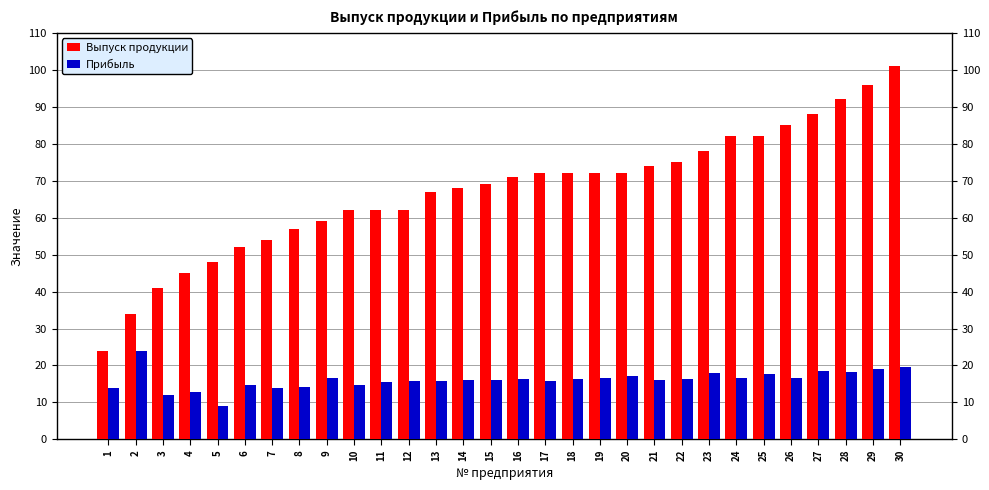

What is the sum of the Выпуск продукции values at 5 and 6?

100.0